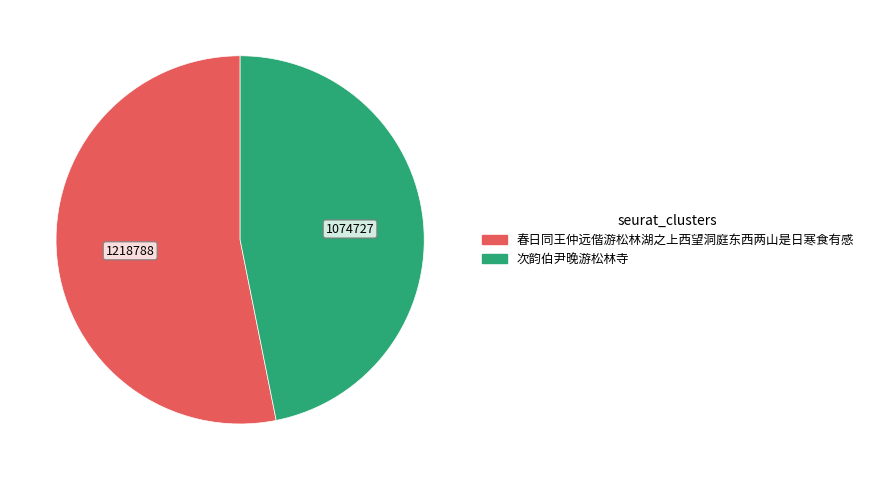

Which category has the smallest portion of the pie?

次韵伯尹晚游松林寺